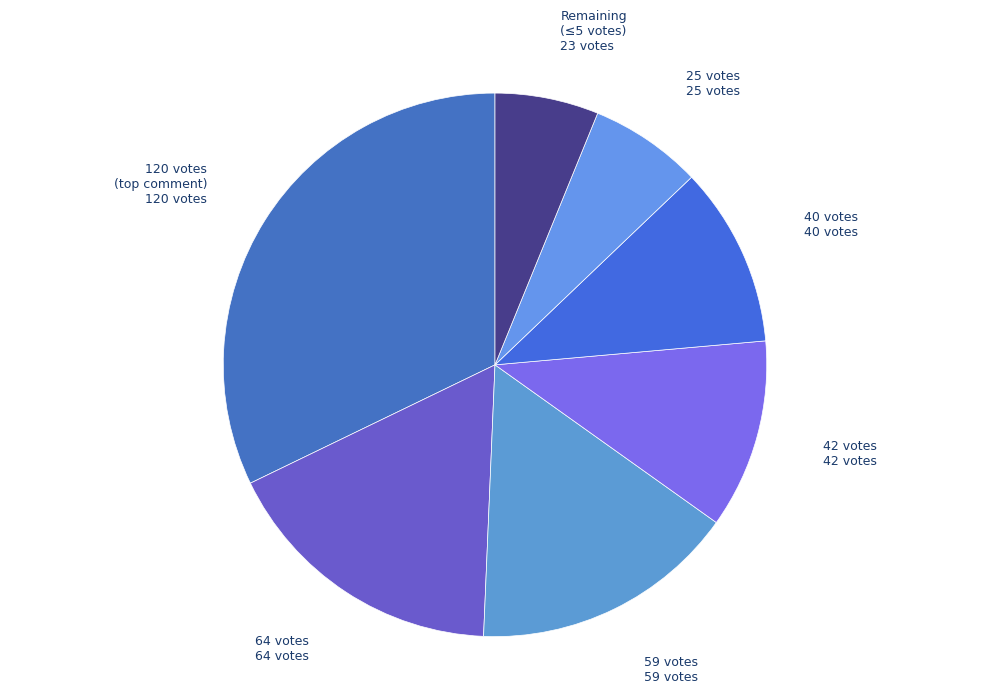

Is the sum of 40 votes and 59 votes greater than half?

No